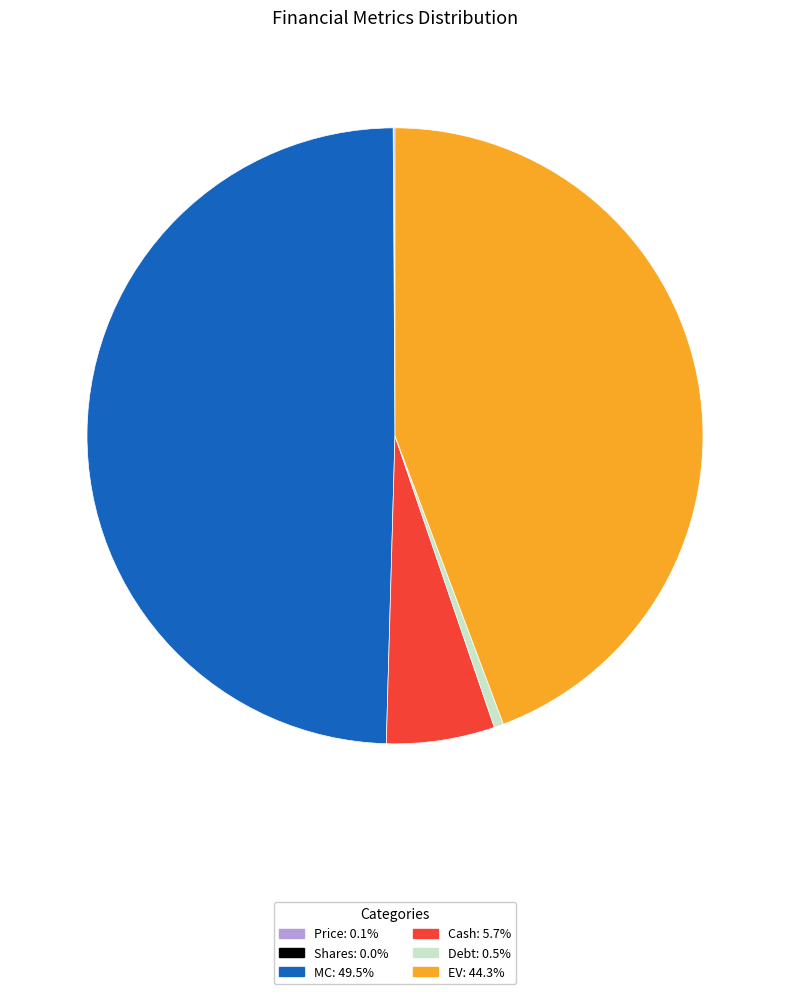

Which has a higher value, Debt or EV?

EV